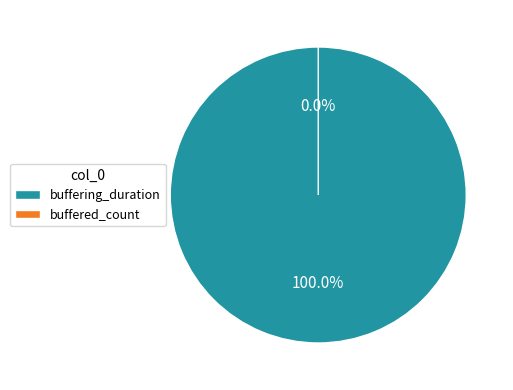

To the nearest percent, what is the difference between the largest and smallest slice percentages?

100%